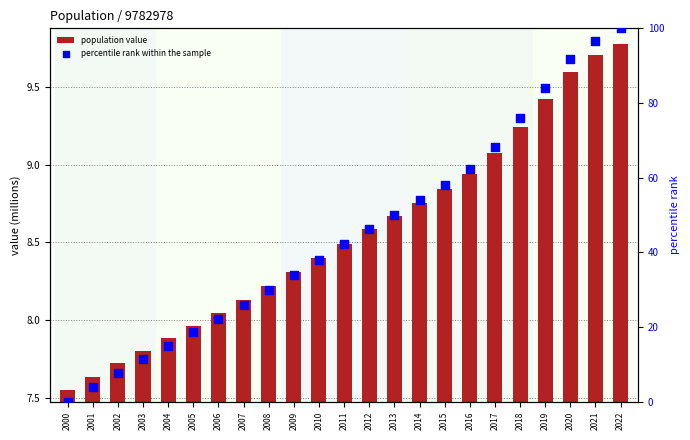

At how many categories does at least one series exceed 5386201?

23